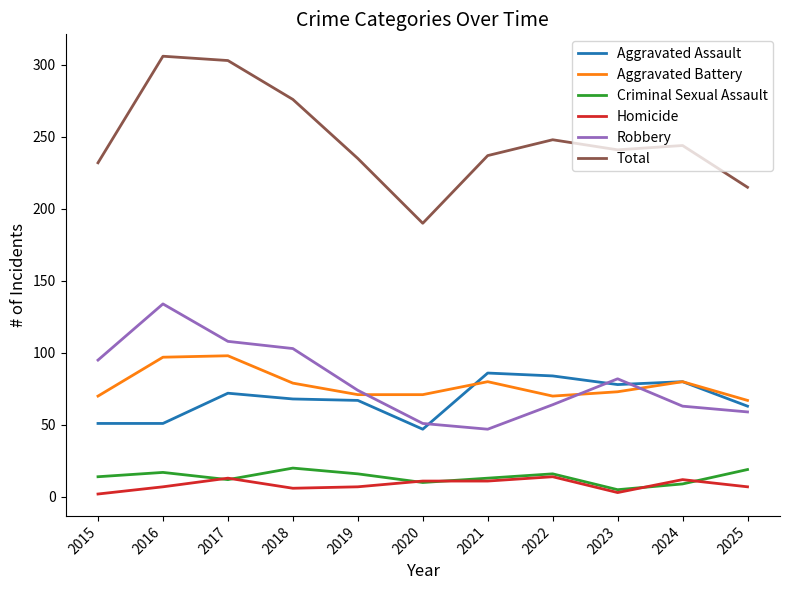

True or false: Total and Aggravated Battery cross at least once.

False